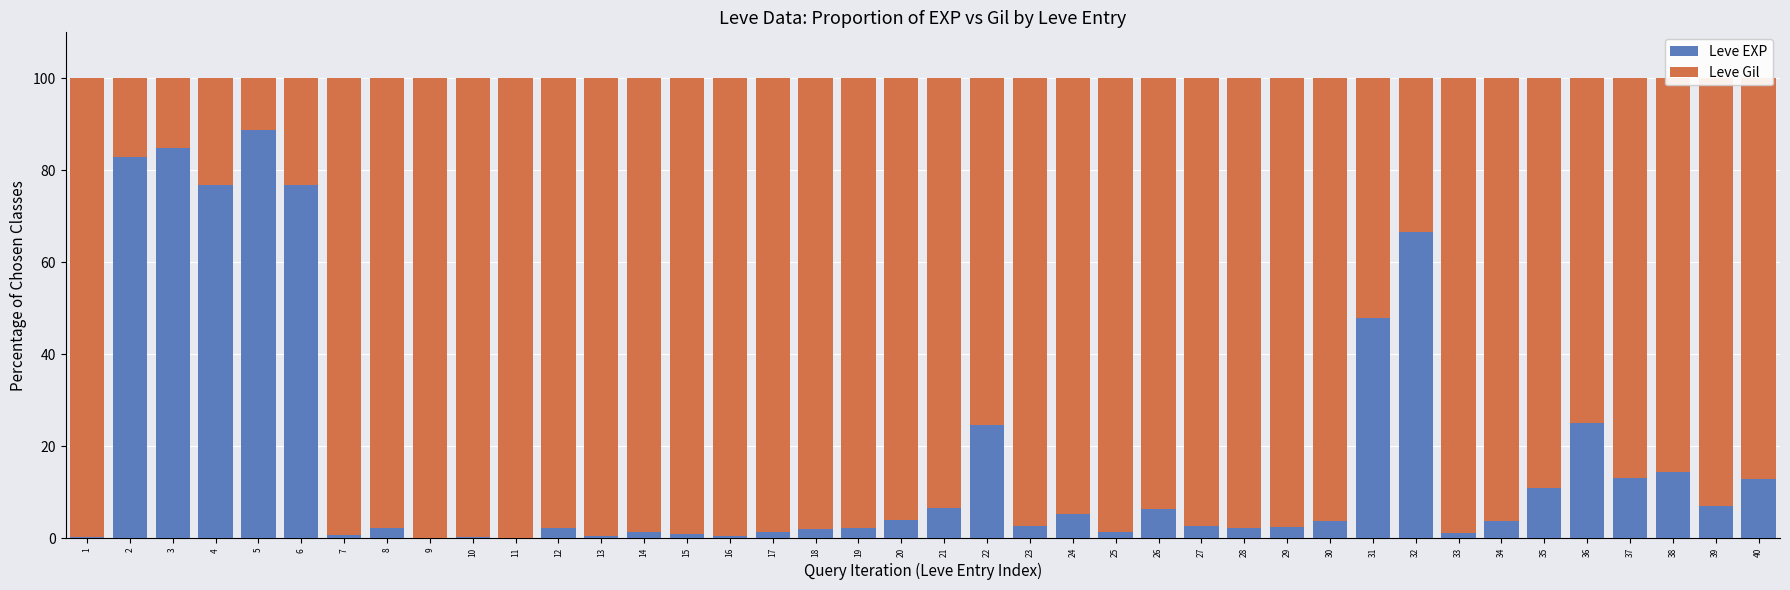

What is the sum of all Leve EXP values?

688.3